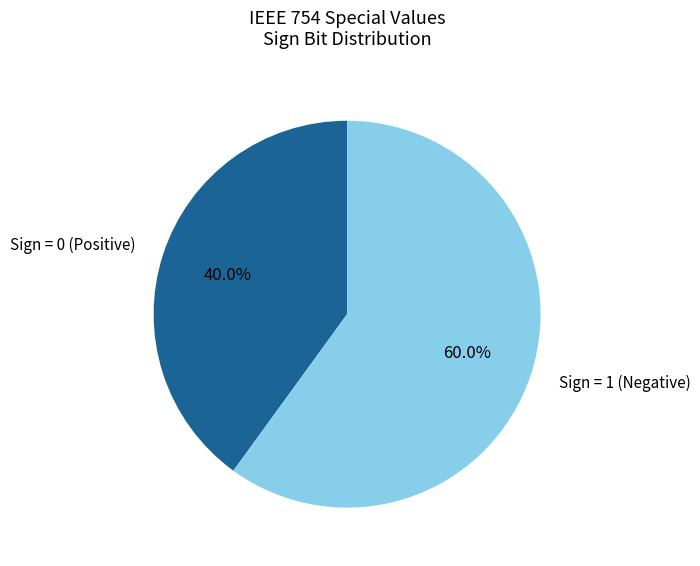

Which category has the biggest portion of the pie?

Sign = 1 (Negative)